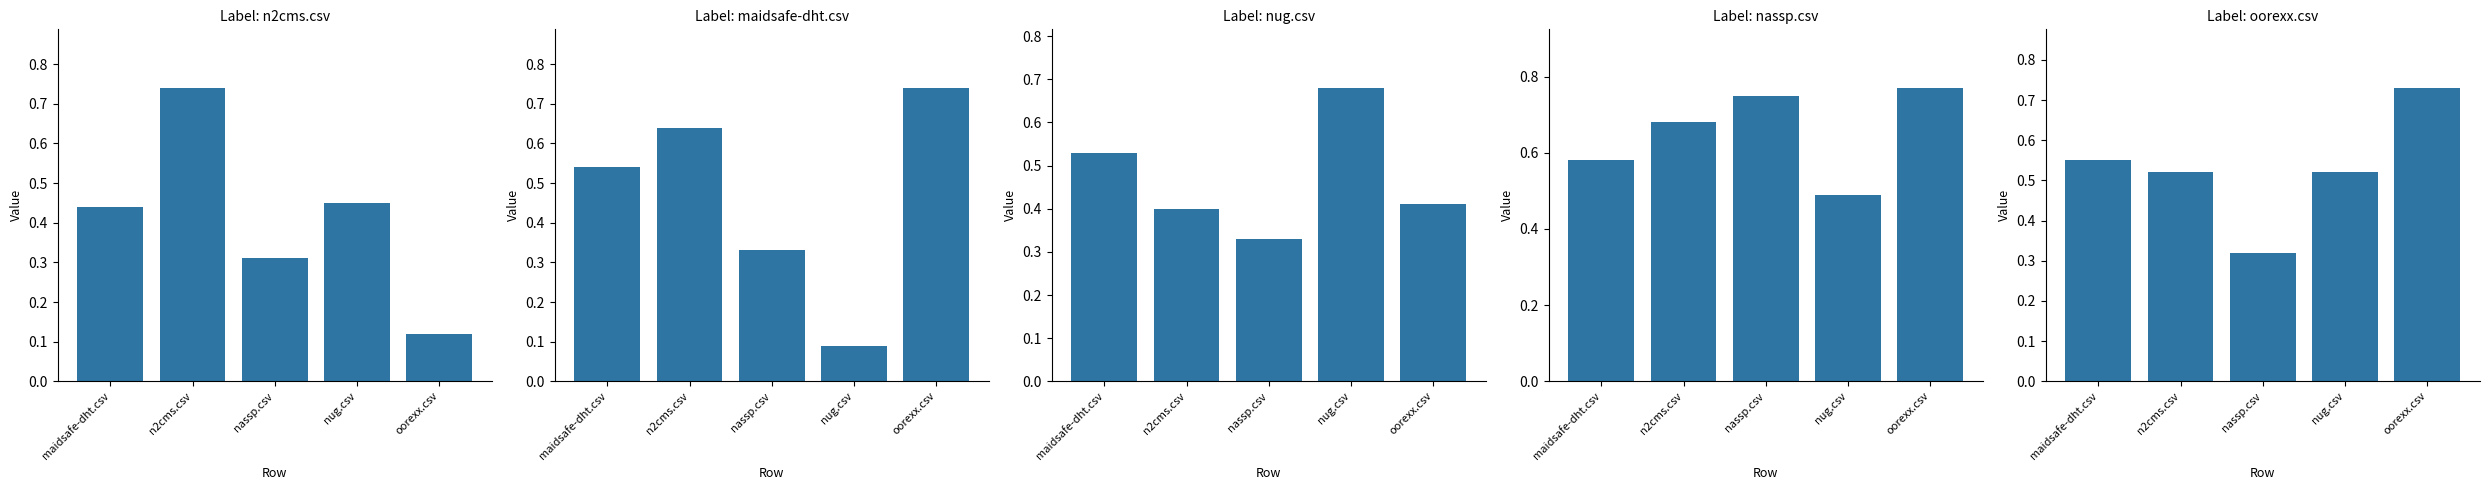

The oorexx.csv series shows 0.3 at nassp.csv. True or false?

True